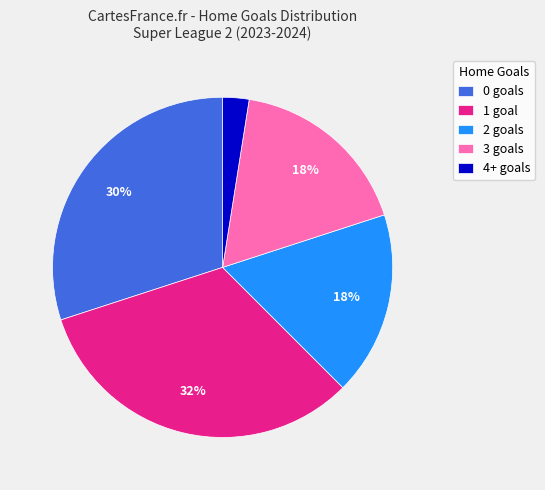

To the nearest percent, what is the average slice percentage?

20%